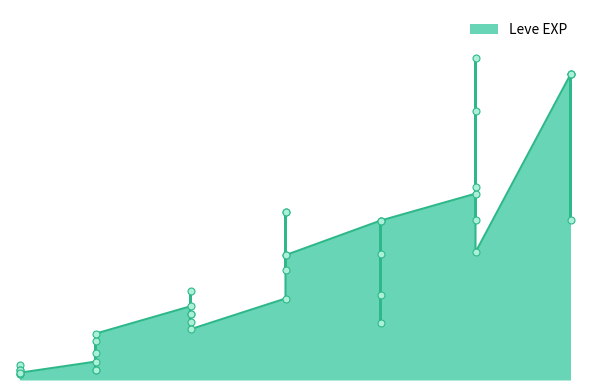

Approximately how many times larger is the value at 20 compared to 15?

0.3